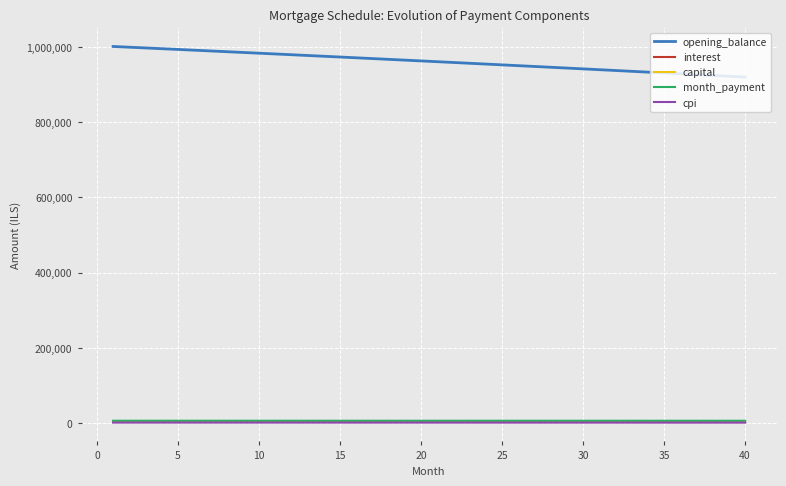

Which series has the largest total across all categories?

opening_balance